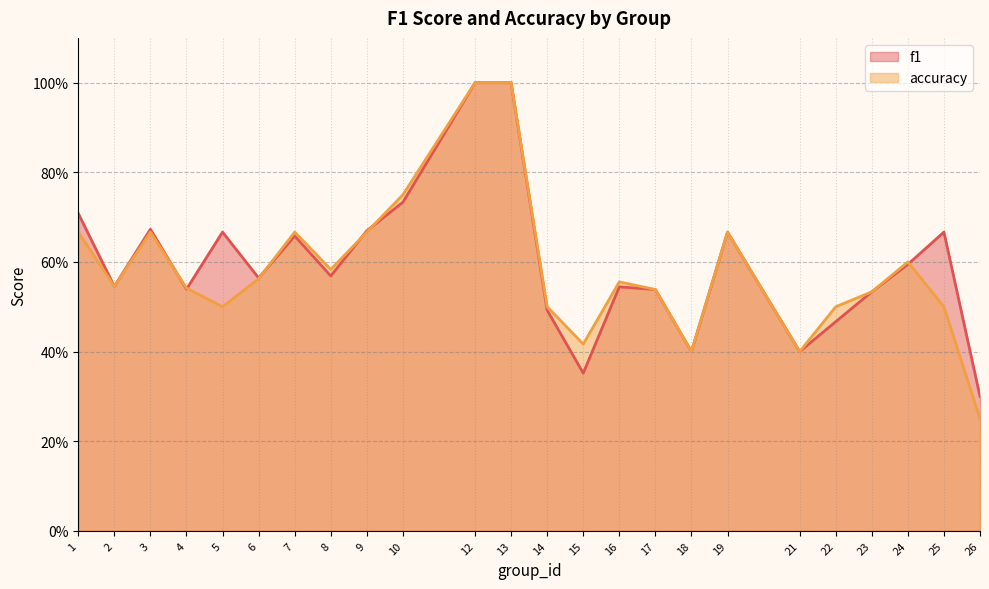

How many series are shown in this chart?

2